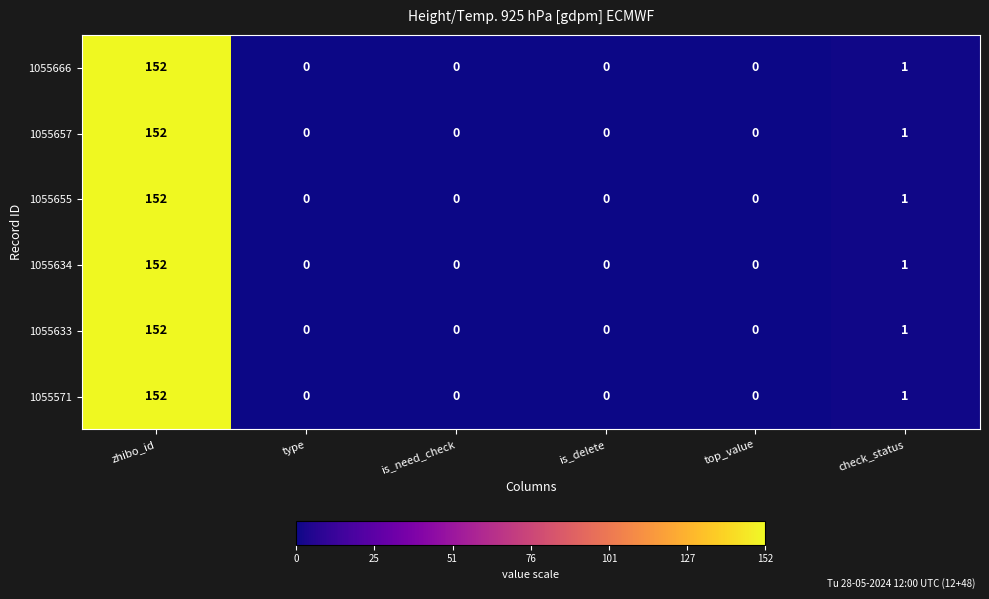

True or false: 1055571 has a value of 2 at check_status.

False